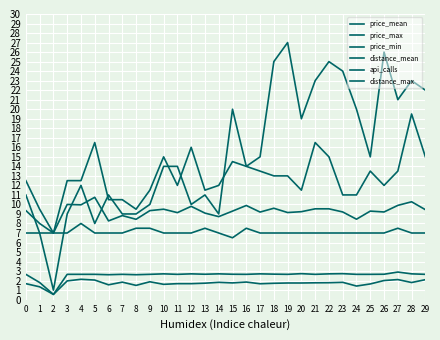

What is the average value of the distance_mean series?

1.7